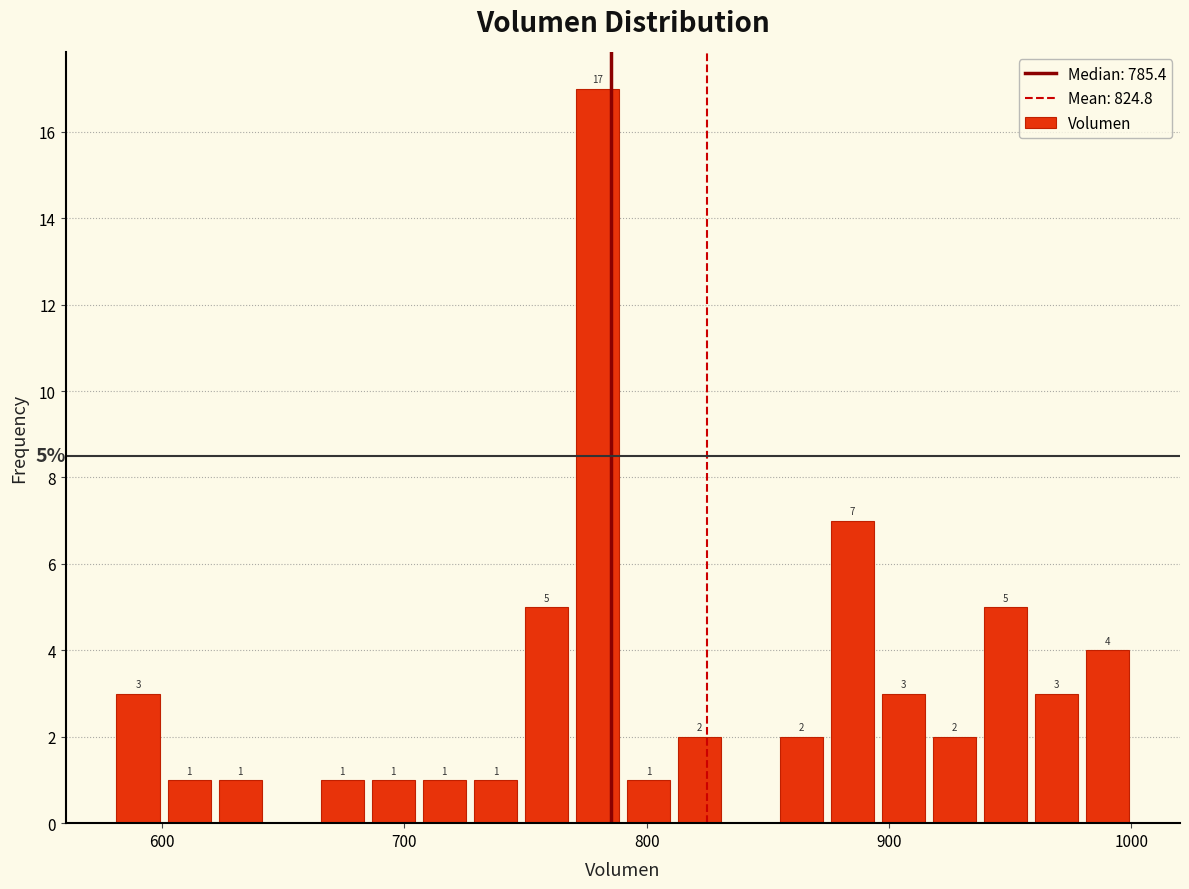

Around what value on the x-axis is the tallest bar? Give the approximate position of its centre, as read against the axis.

780